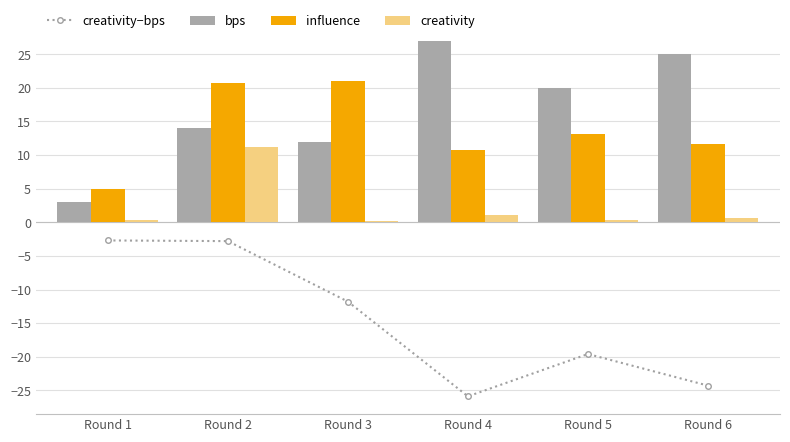

Which series changed the most between Round 1 and Round 6?

bps